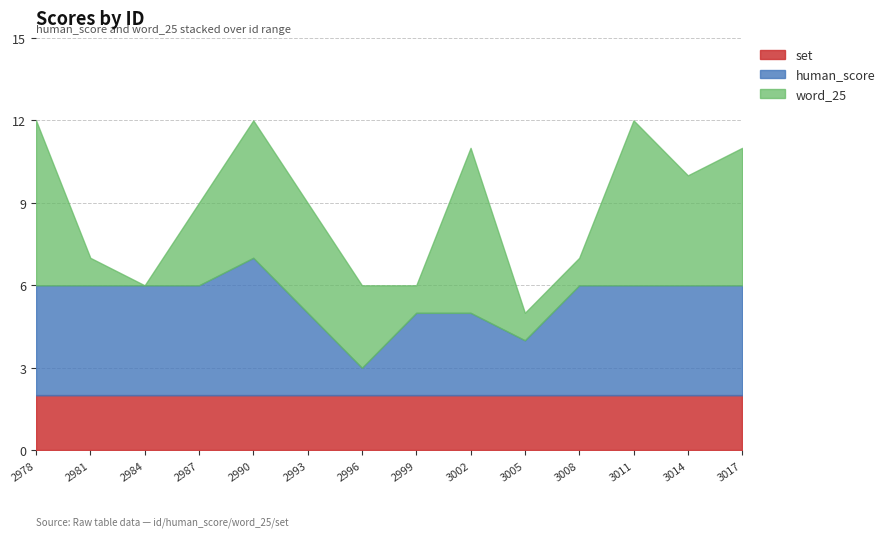

Which category has the highest value across all series?

2978